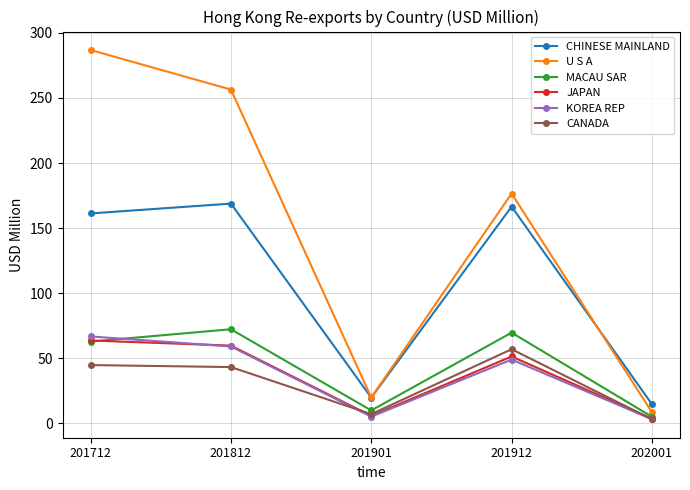

True or false: KOREA REP has a value of 17.6 at 201812.

False